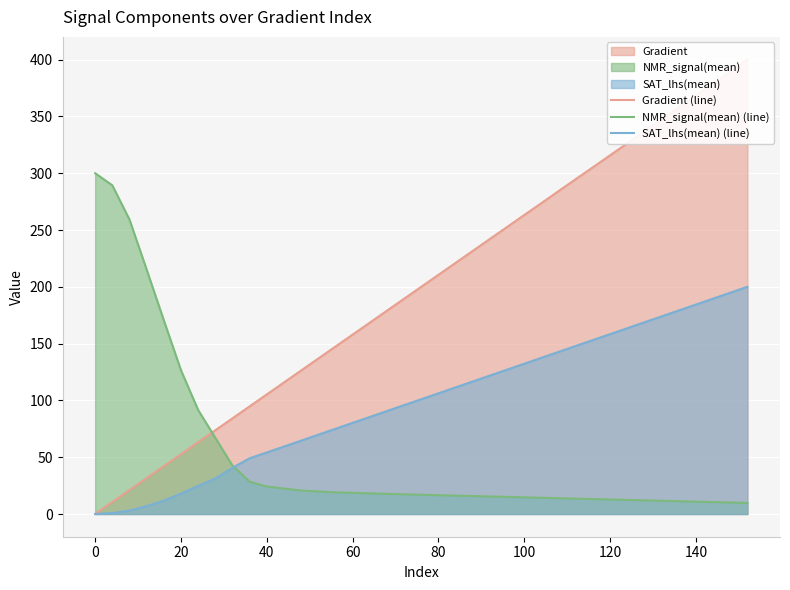

What is the average value of the Gradient (line) series?

200.0